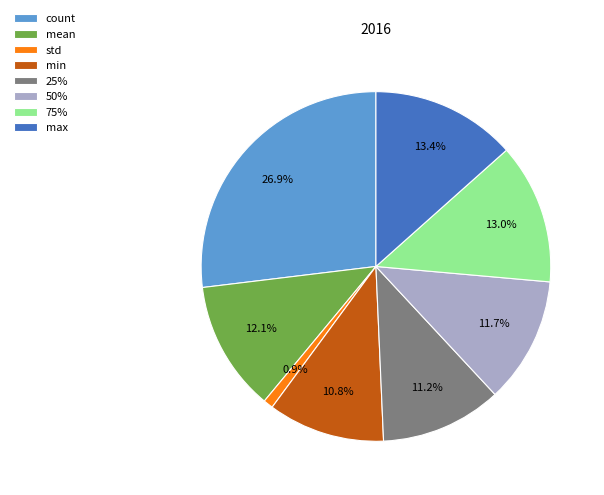

To the nearest percent, what portion does mean represent?

12%